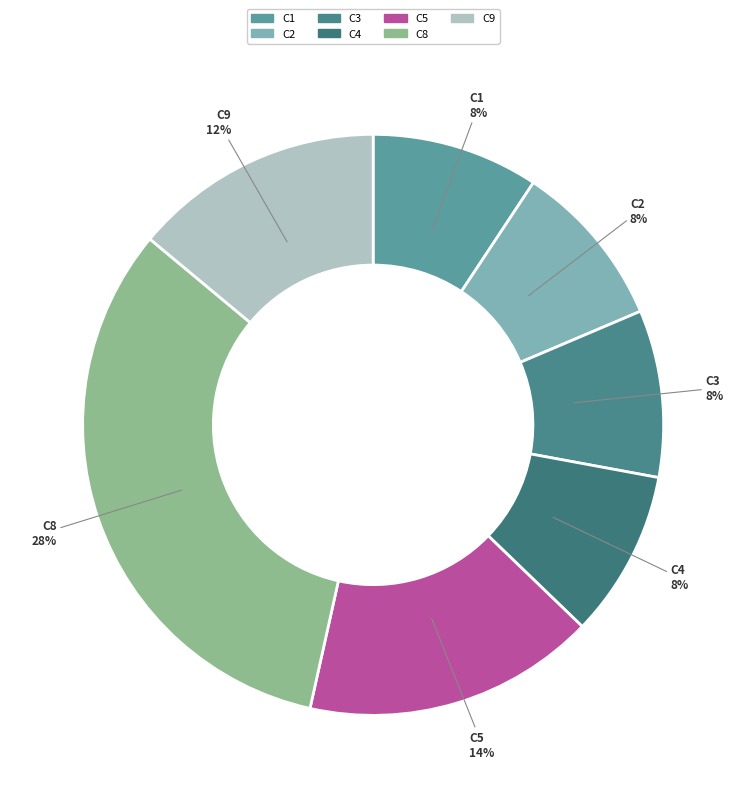

What percentage is NOT represented by C3?

90.7%